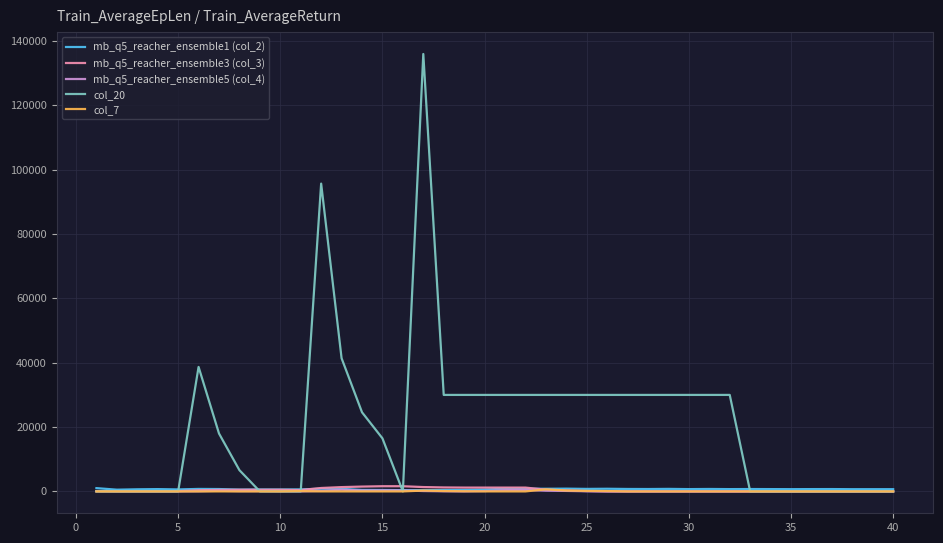

Which series has the largest total across all categories?

col_20